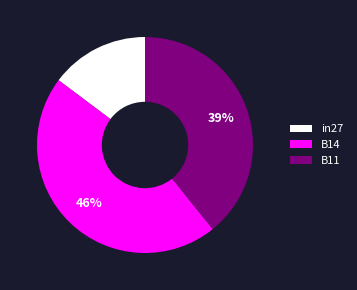

What is the largest slice in the pie chart?

B14